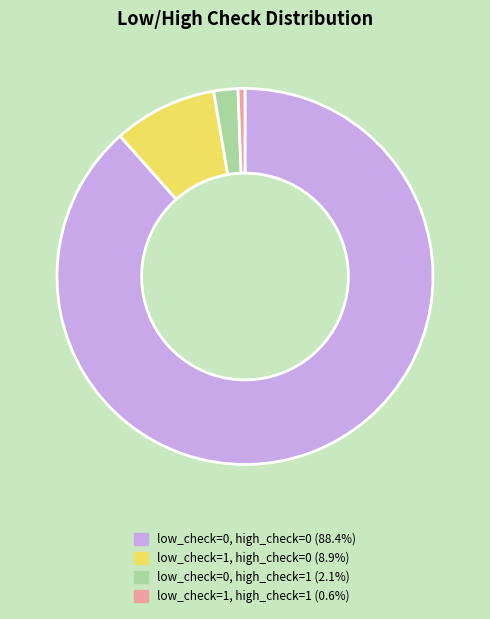

What is the smallest slice in the pie chart?

low_check=1, high_check=1